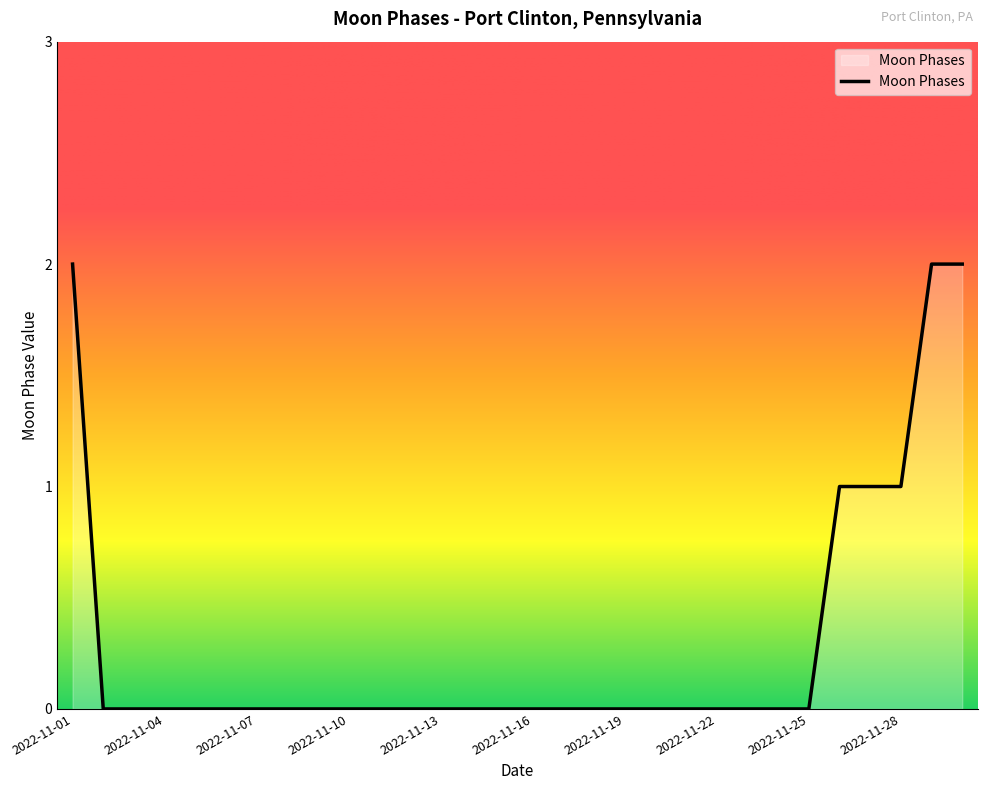

Reading left to right, what are all the values shown in this chart?

2	0	0	0	0	0	0	0	0	0	0	0	0	0	0	0	0	0	0	0	0	0	0	0	0	1	1	1	2	2